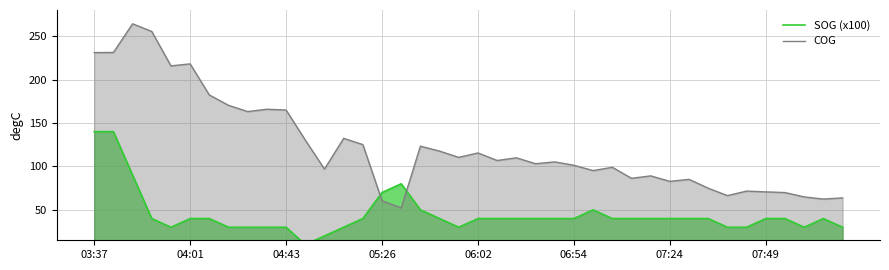

The value of COG at 05:26 is 60.4. True or false?

True